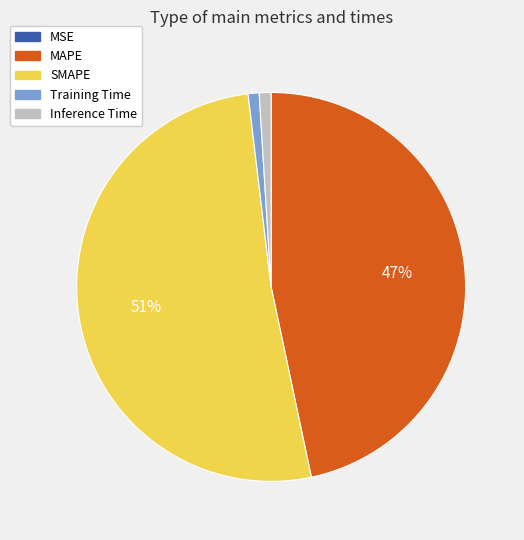

True or false: Training Time accounts for 1% of the total.

True